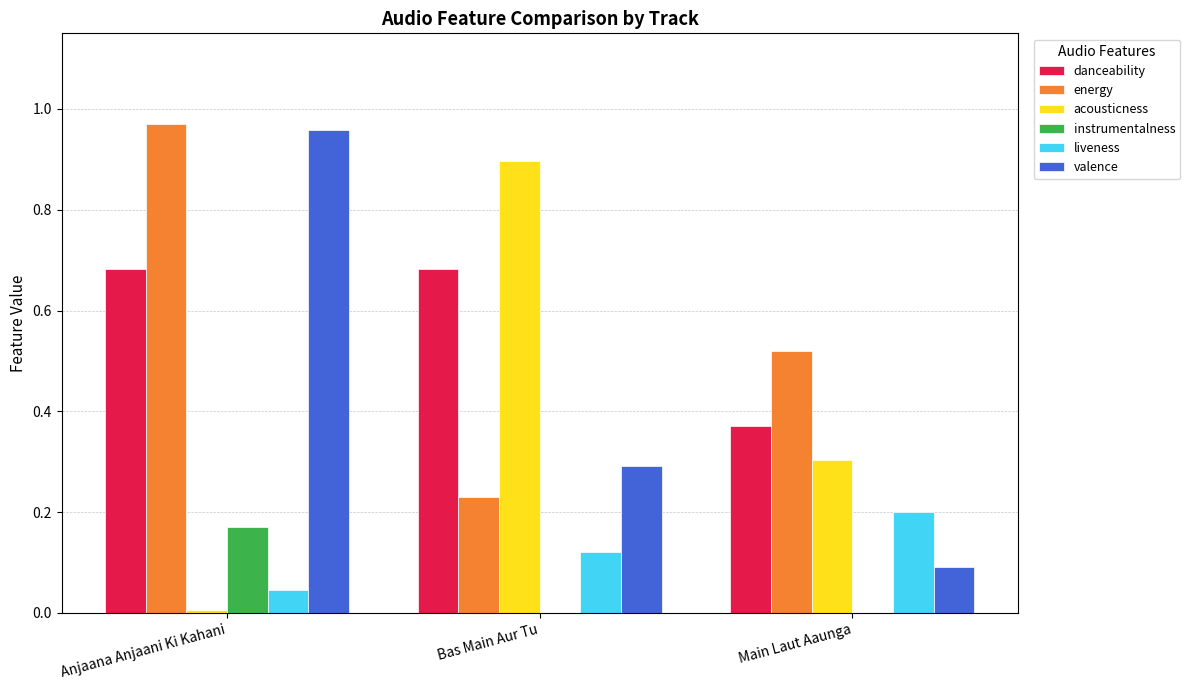

Is it true that acousticness equals 0.9 at Bas Main Aur Tu?

True